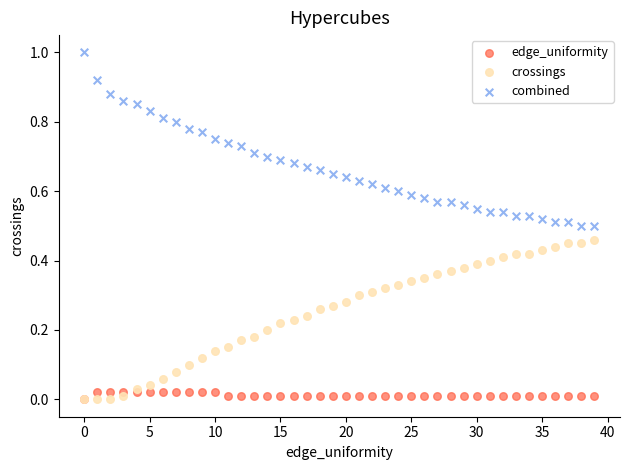

Which series contains the highest Y value?

combined